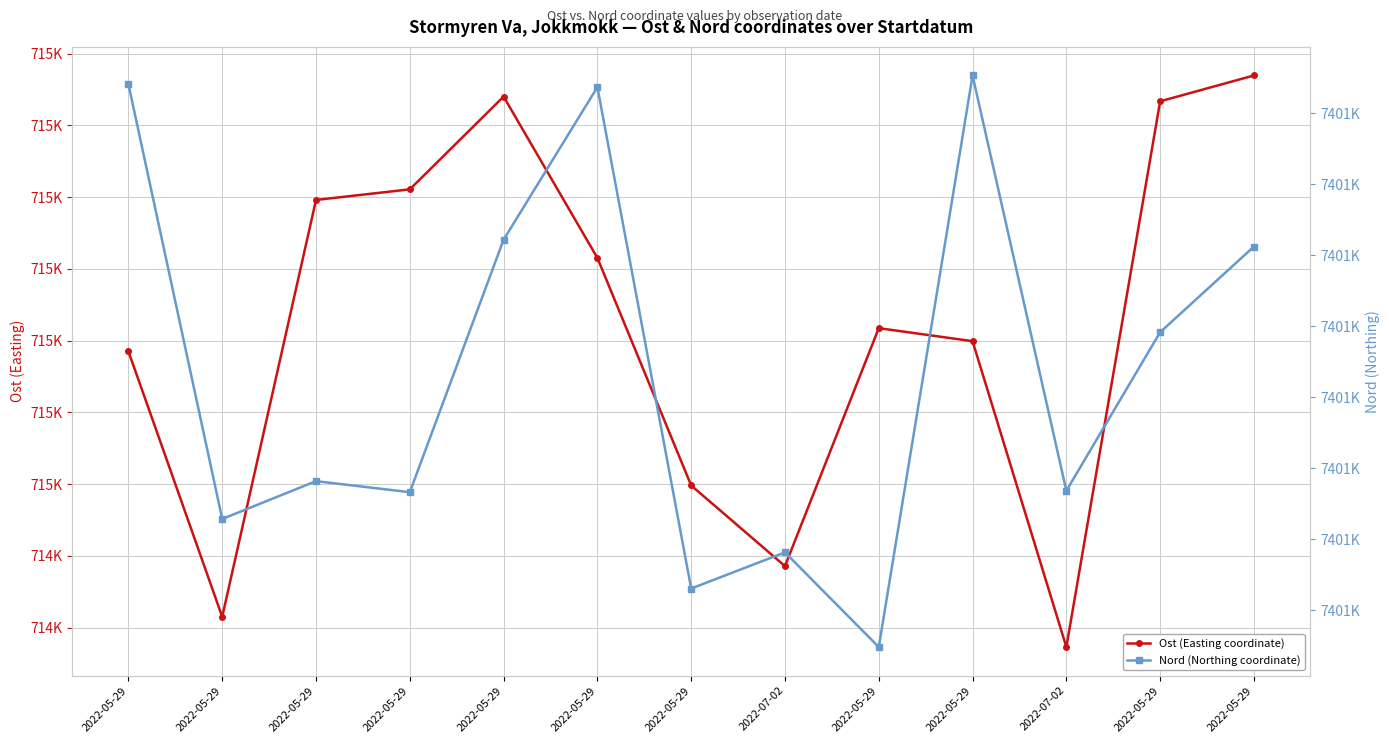

Read the Ost (Easting coordinate) value at 2022-05-29.

714816.8